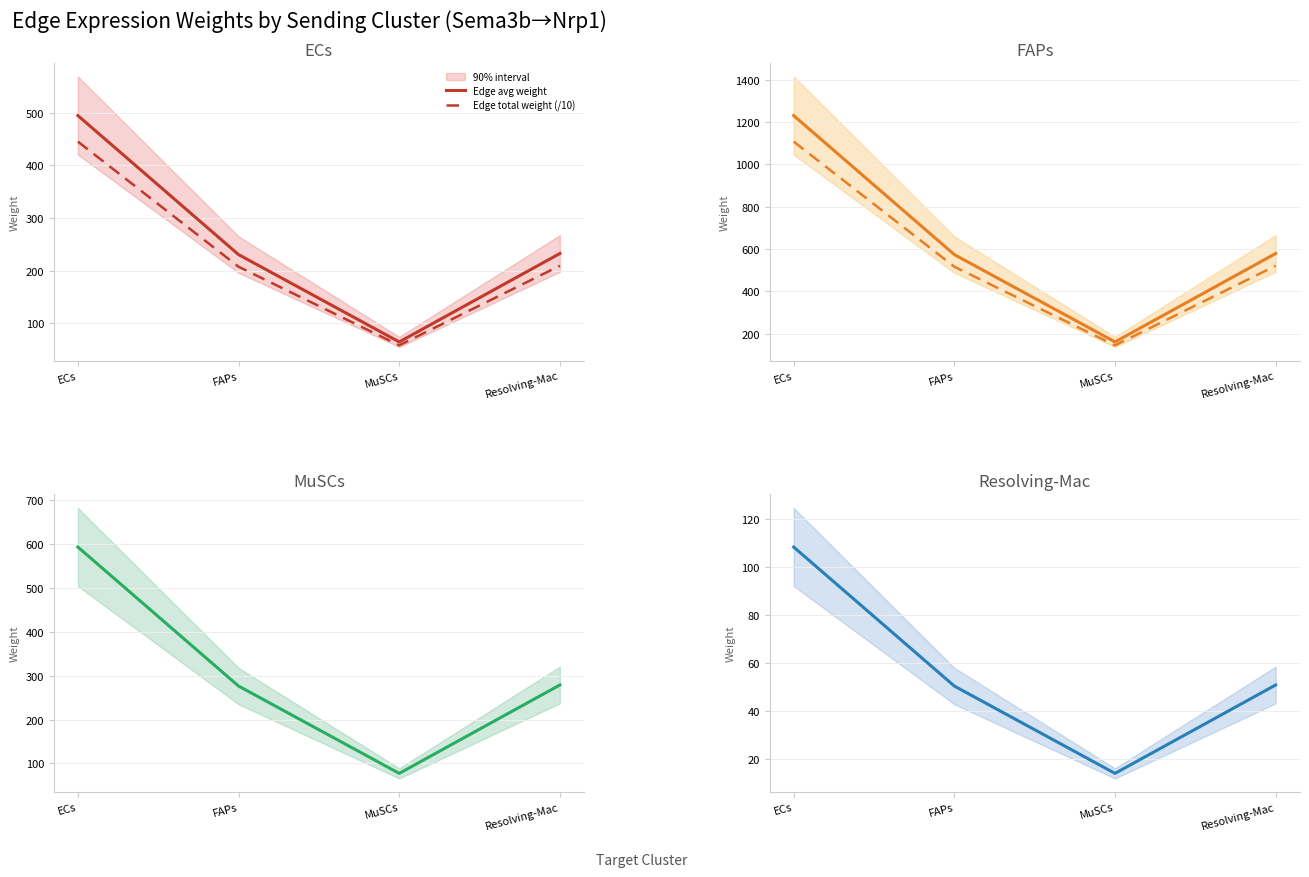

The Edge total weight (/10) series shows 713.1 at ECs. True or false?

False